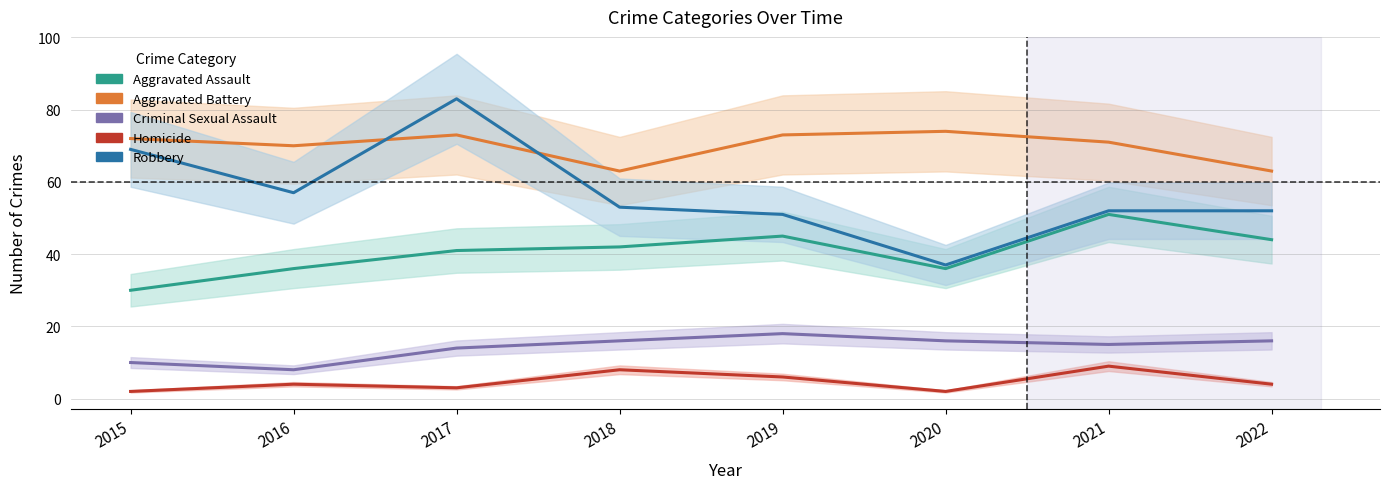

At which label does Homicide first exceed 4?

2018